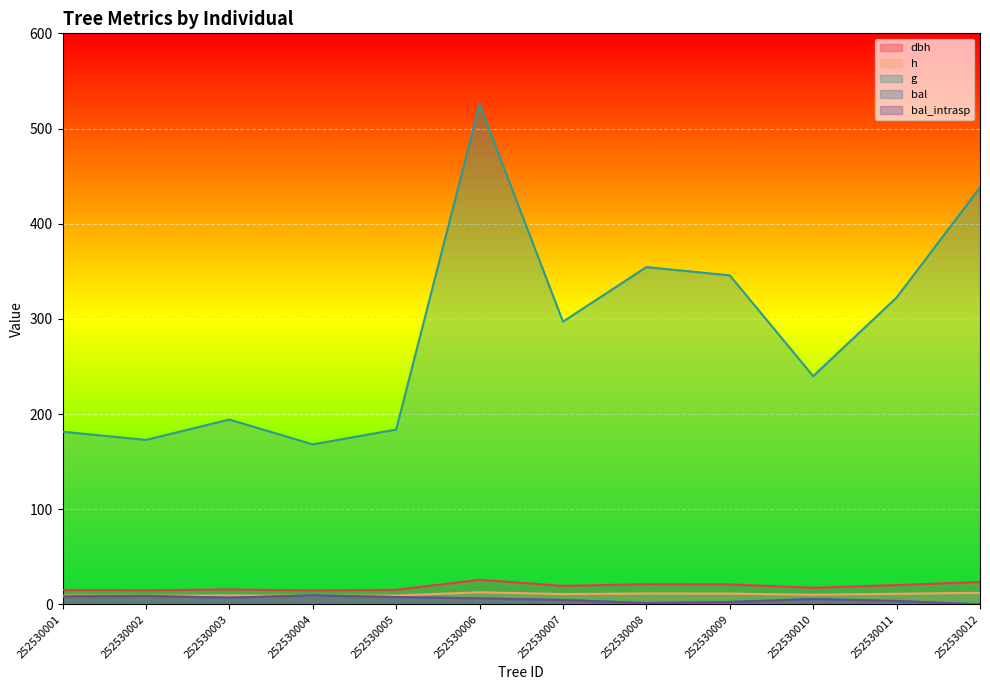

Where is the first local maximum for h?

252530003